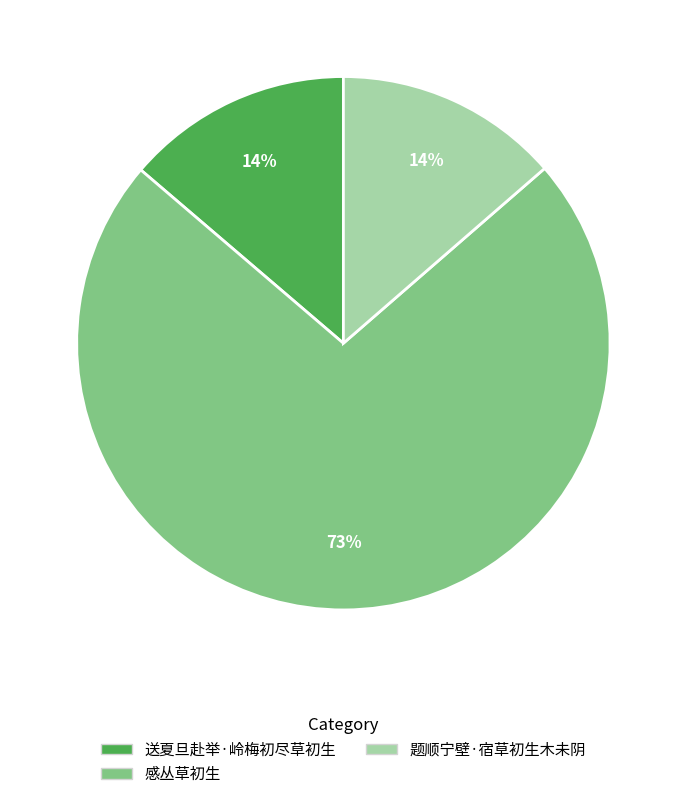

Is it true that 感丛草初生 is 66% of the pie?

False